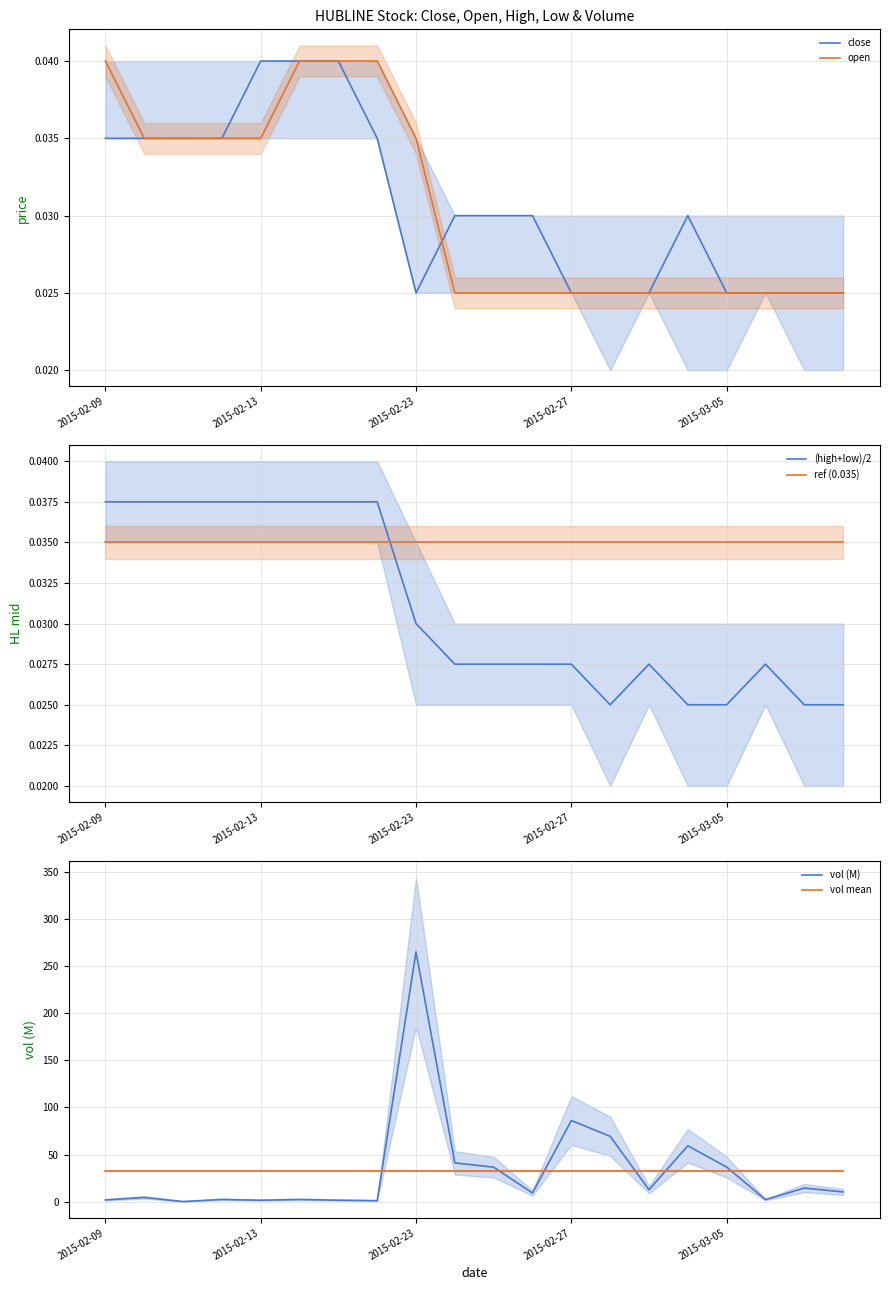

True or false: (high+low)/2 and ref (0.035) intersect in this chart.

True